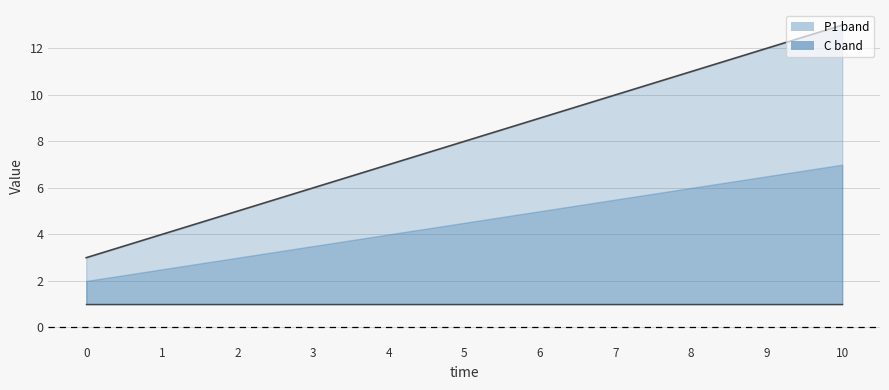

True or false: C line and P1 line intersect in this chart.

False